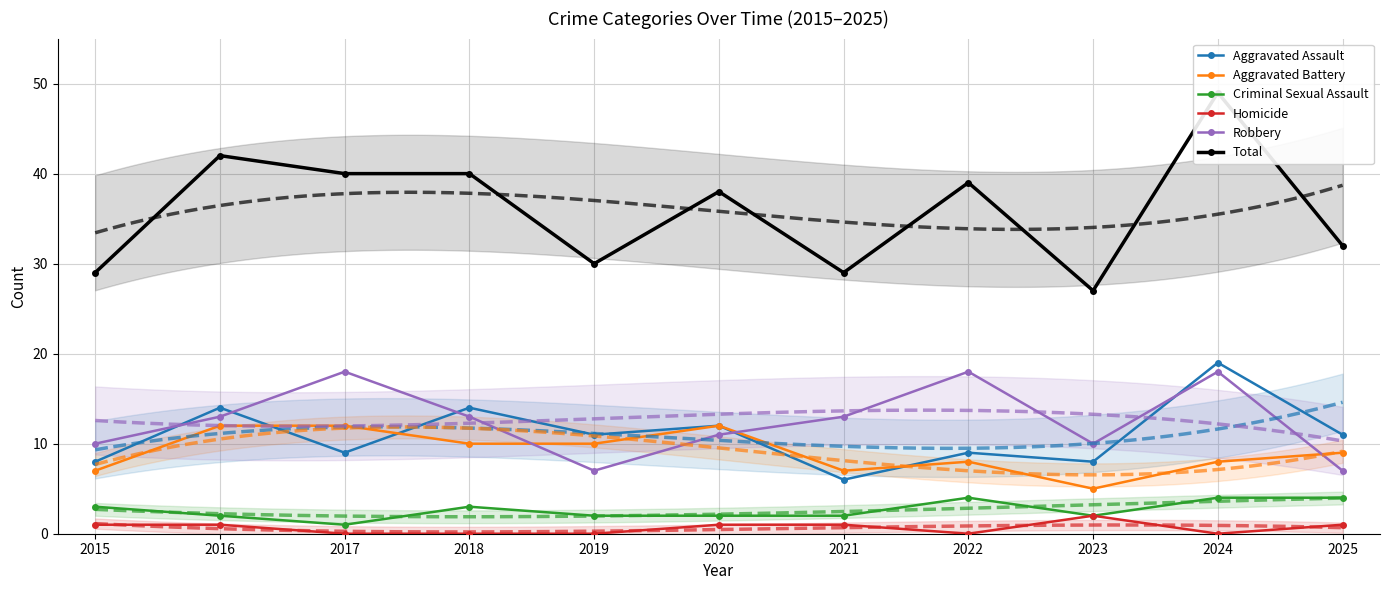

Between which two adjacent categories do Aggravated Battery and Aggravated Assault first intersect?

2016 and 2017